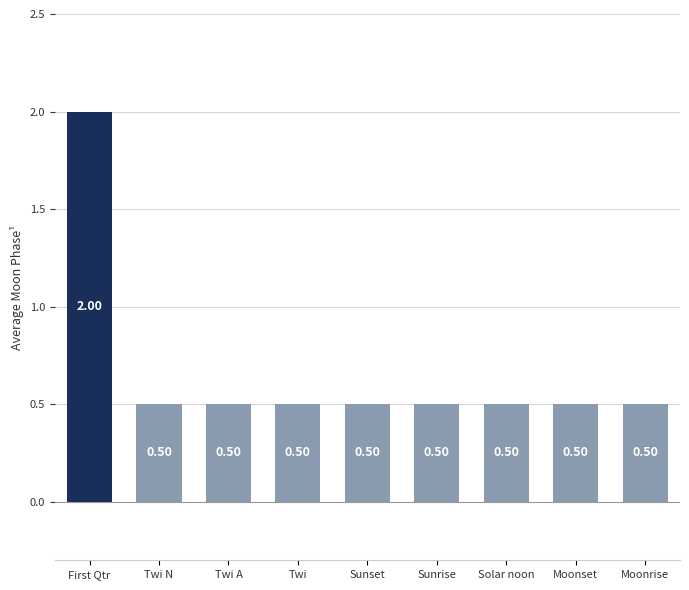

What is the minimum value shown in the chart?

0.5